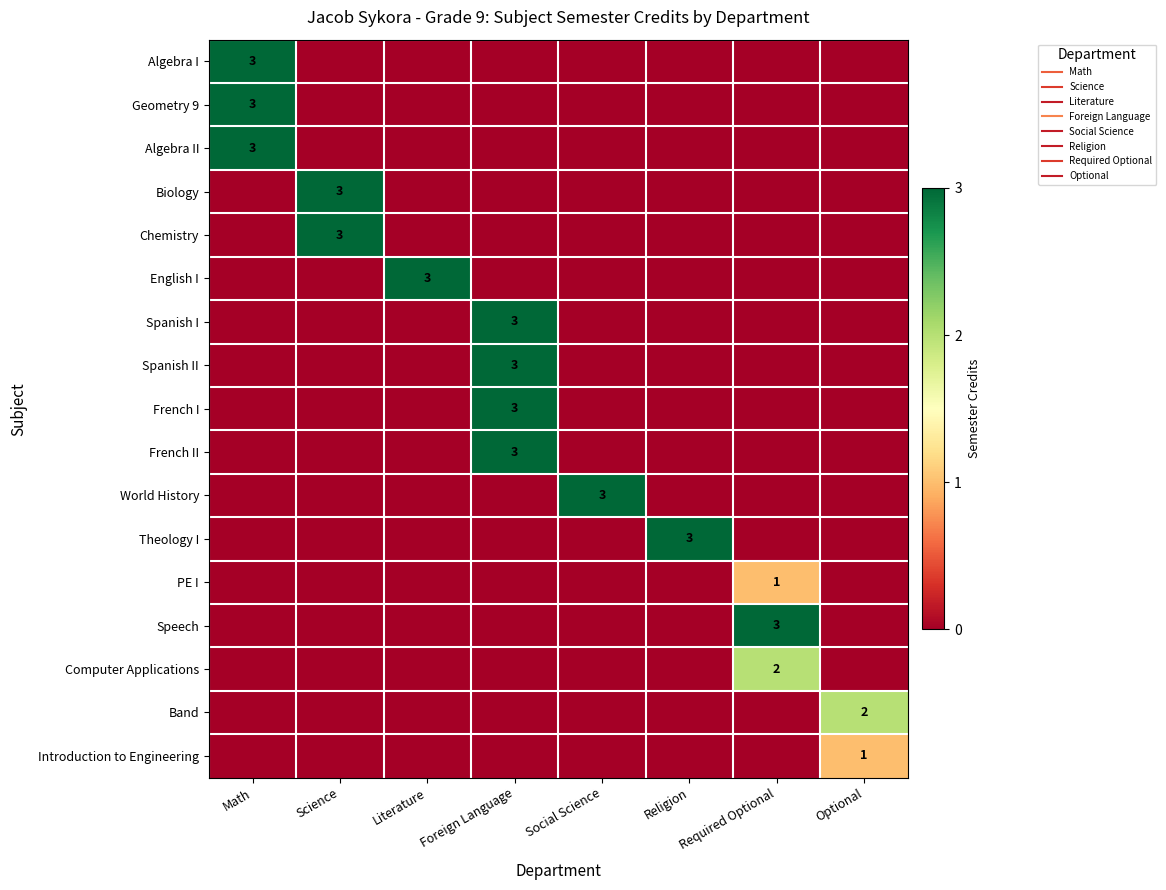

True or false: Theology I has a value of 2 at Religion.

False